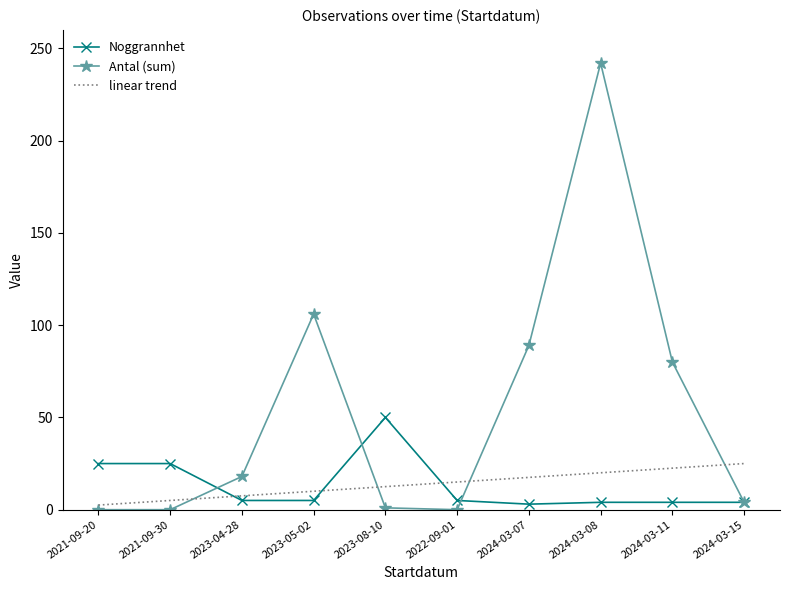

True or false: linear trend and Noggrannhet intersect in this chart.

True